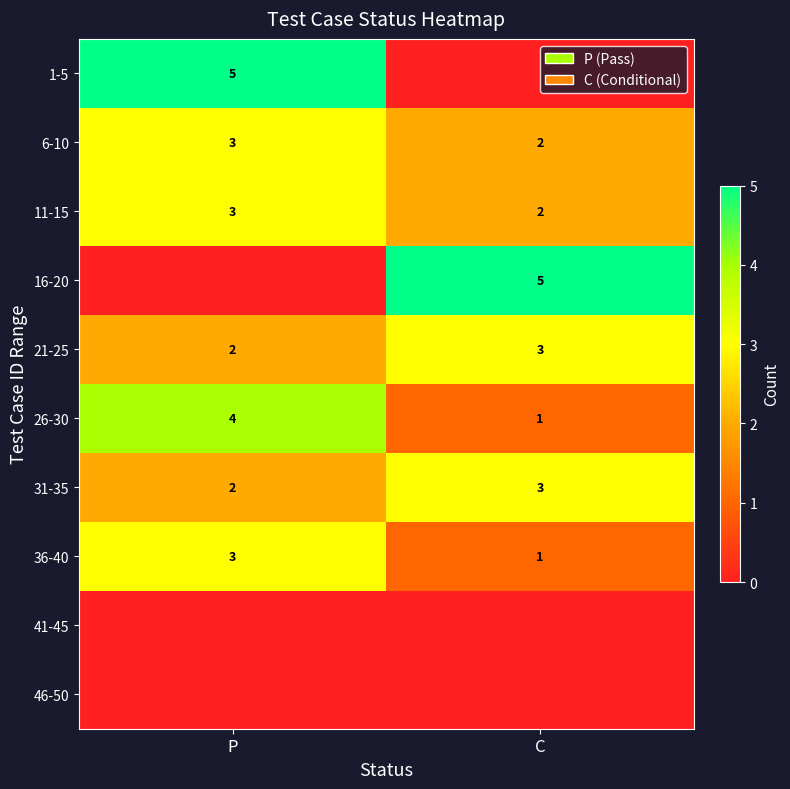

What is the sum of the 6-10 values at C and P?

5